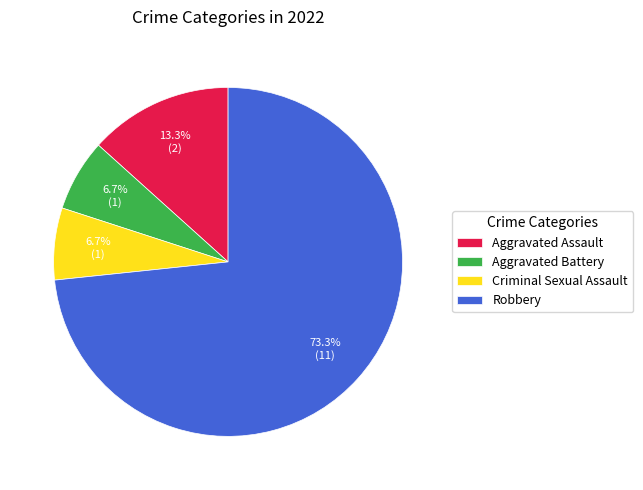

True or false: Aggravated Battery accounts for 7% of the total.

True